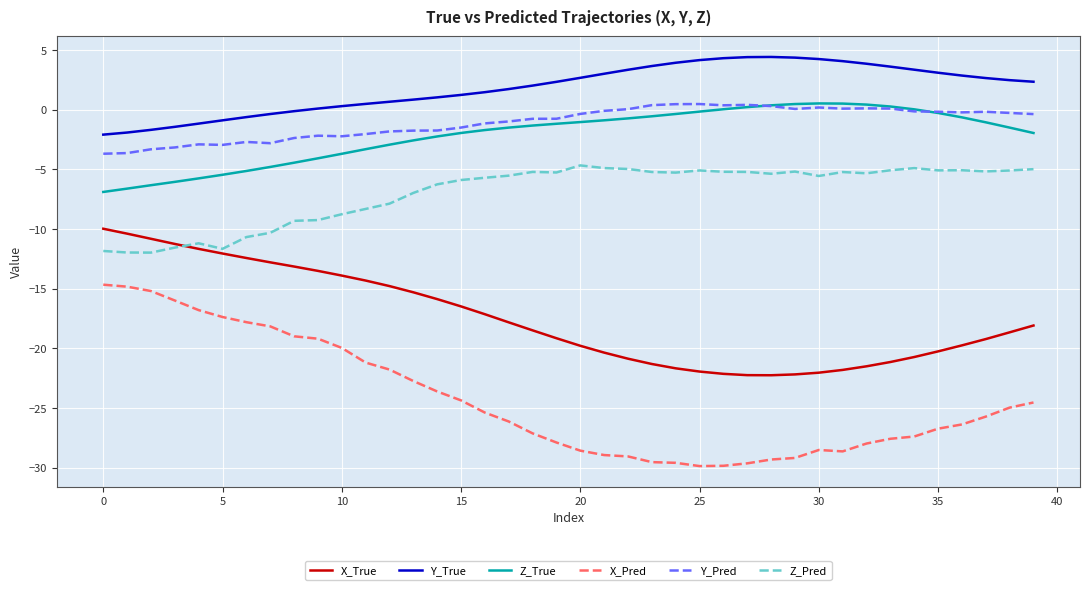

Which series has the largest total across all categories?

Y_True